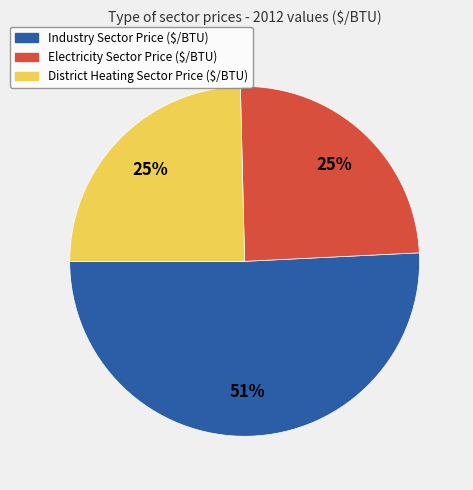

To the nearest percent, what is the combined percentage of District Heating Sector Price ($/BTU) and Industry Sector Price ($/BTU)?

75%